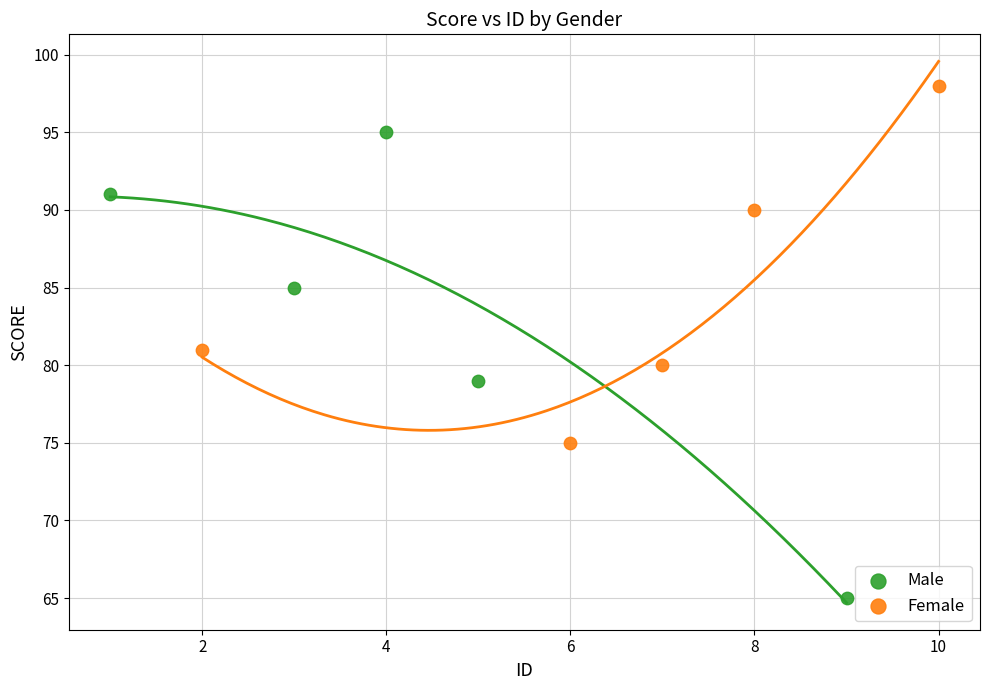

Which series contains the highest Y value?

Female